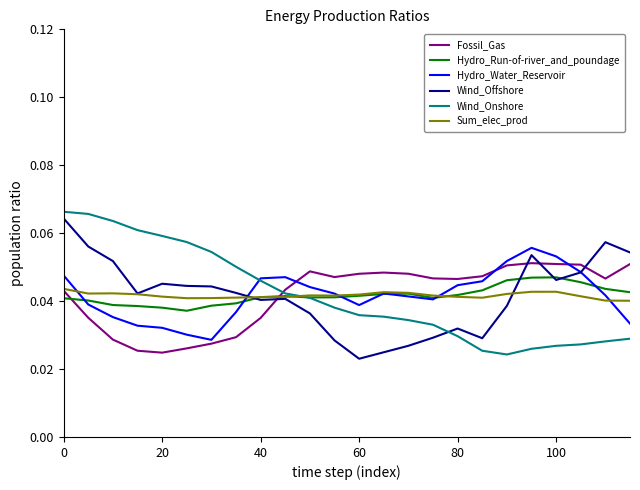

Rank the series by their maximum value, from highest to lowest.

Wind_Onshore, Wind_Offshore, Hydro_Water_Reservoir, Fossil_Gas, Hydro_Run-of-river_and_poundage, Sum_elec_prod